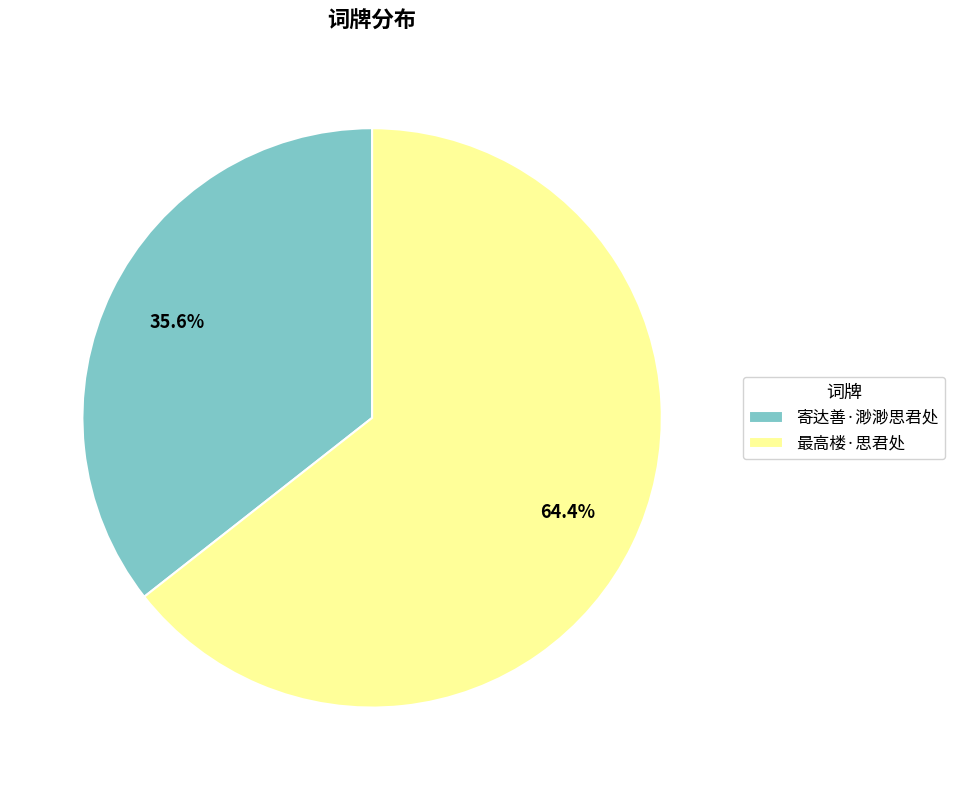

To the nearest percent, what is the average slice percentage?

50%